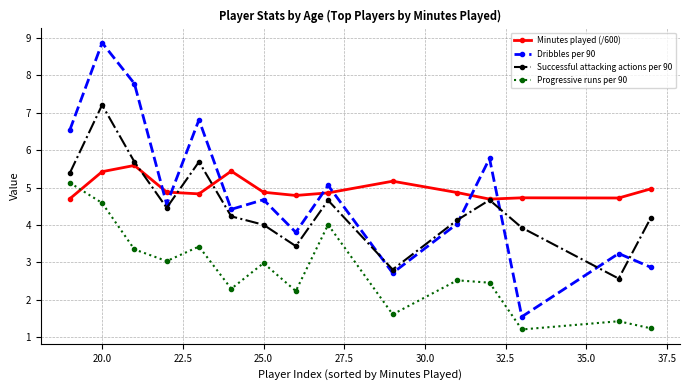

What is the value of the Minutes played (/600) point at the 4th from the left?

4.9